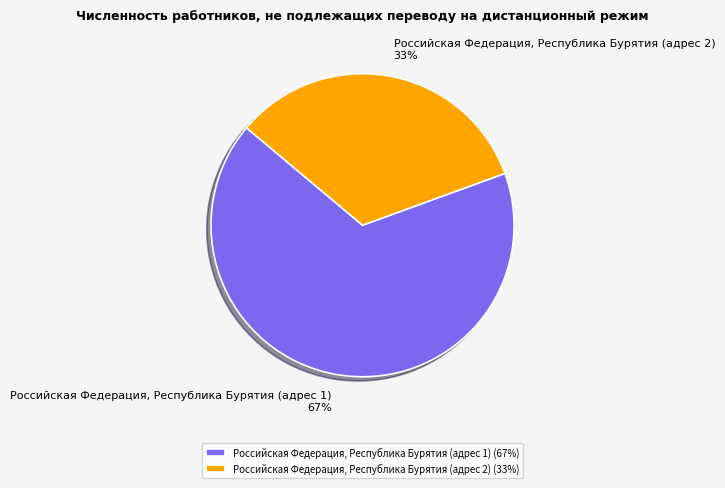

Is there a majority slice in this chart?

Yes